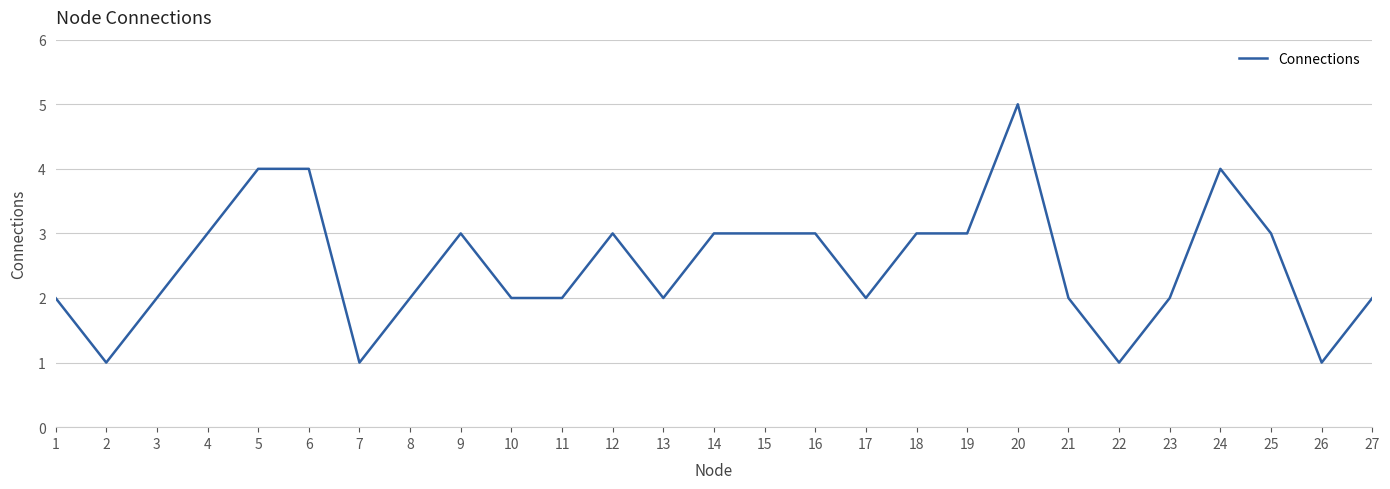

What is the difference between the maximum and minimum values?

4